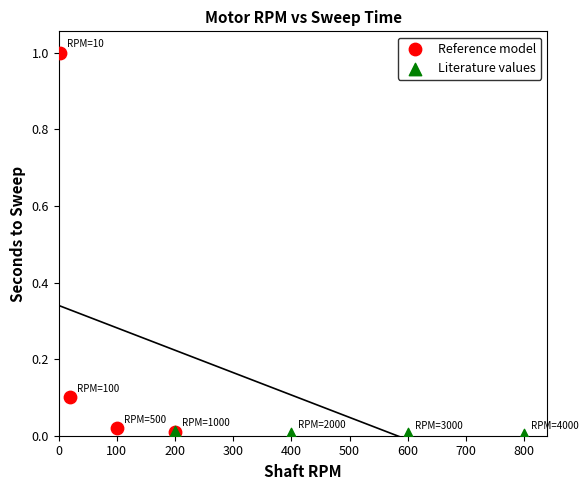

Which series has the largest Y range (max minus min)?

Reference model